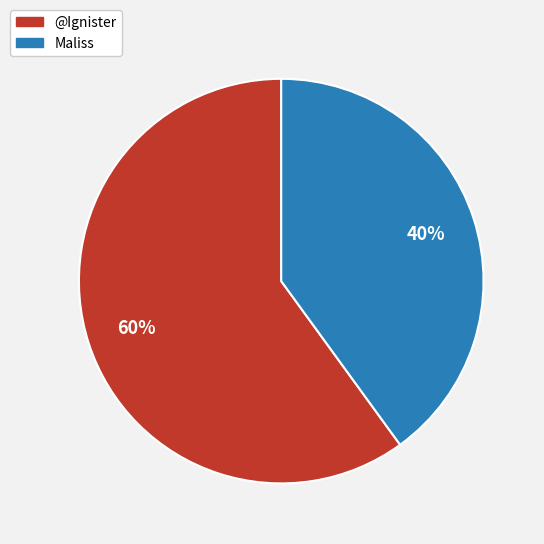

Between @Ignister and Maliss, which is larger?

@Ignister